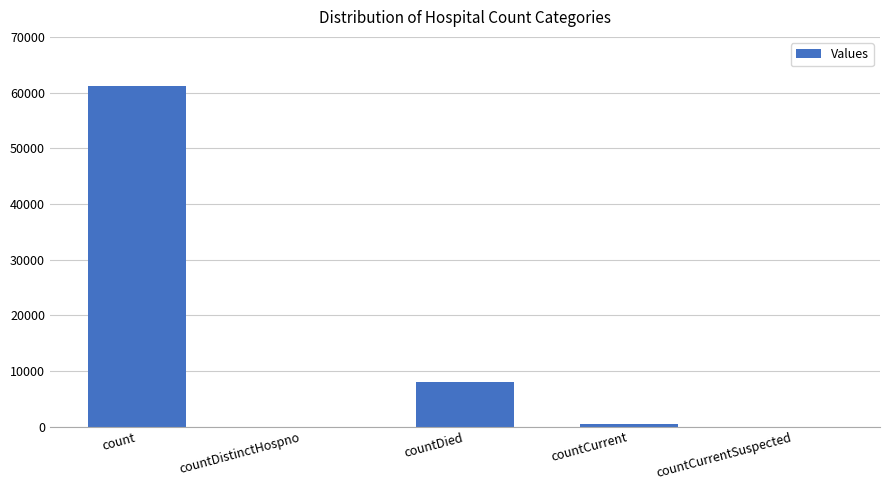

True or false: the data shows 61107 at count.

True